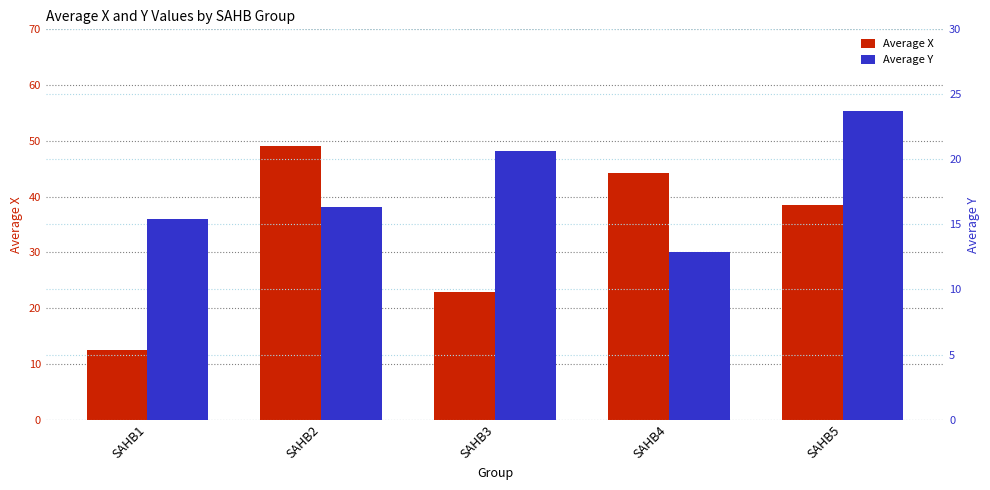

Reading right to left, extract all data points from this chart.

Average X: 38.5	44.2	22.9	49.1	12.5
Average Y: 23.8	12.9	20.7	16.4	15.4